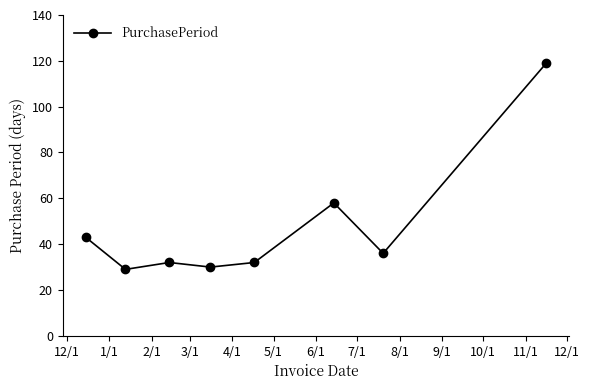

What is the maximum value shown in the chart?

119